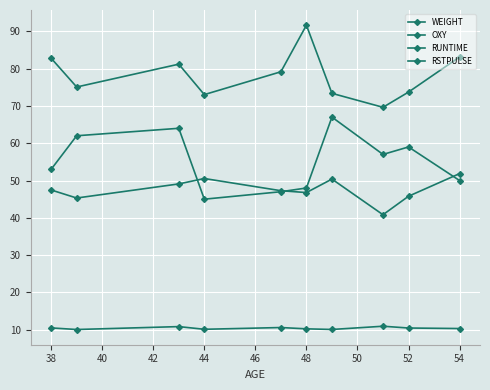

Does the chart have visible grid lines?

Yes